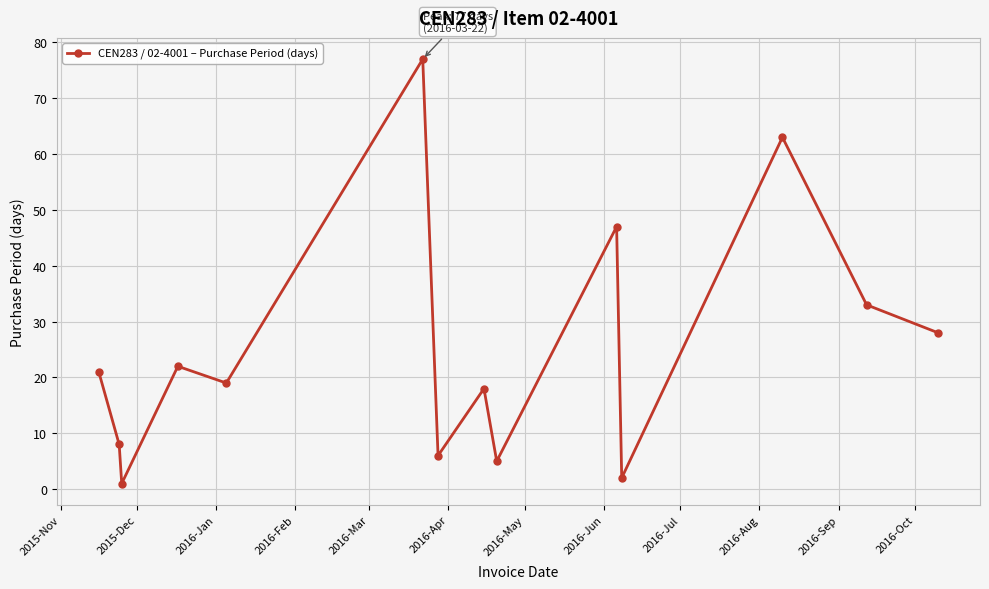

What is the value of the 10th point from the left?

47